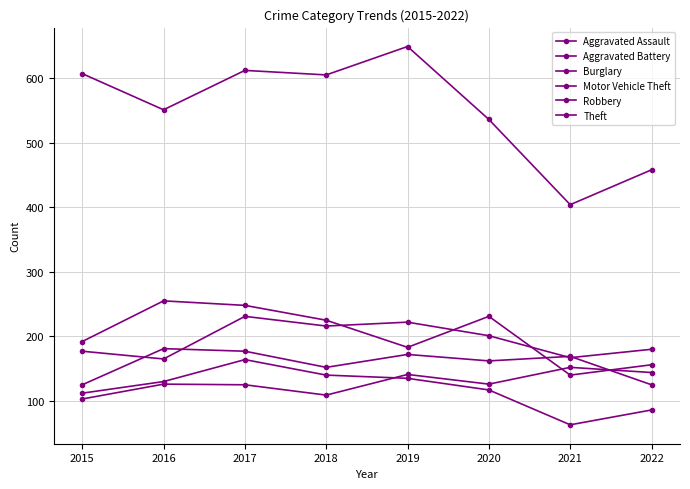

Where is the first local maximum for Aggravated Battery?

2016